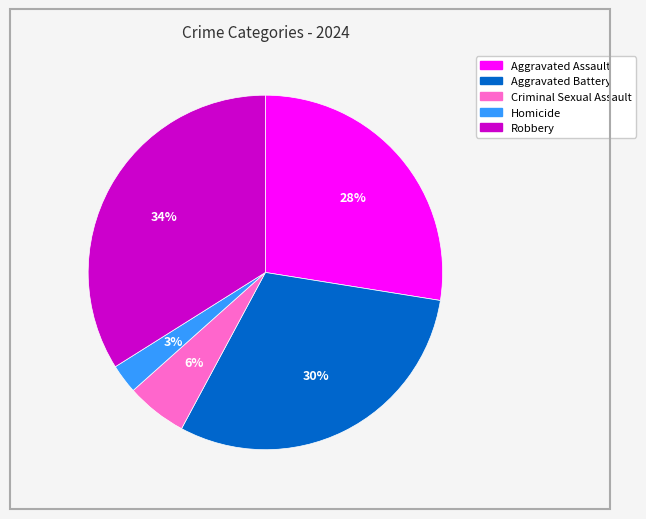

To the nearest percent, what portion does Homicide represent?

3%